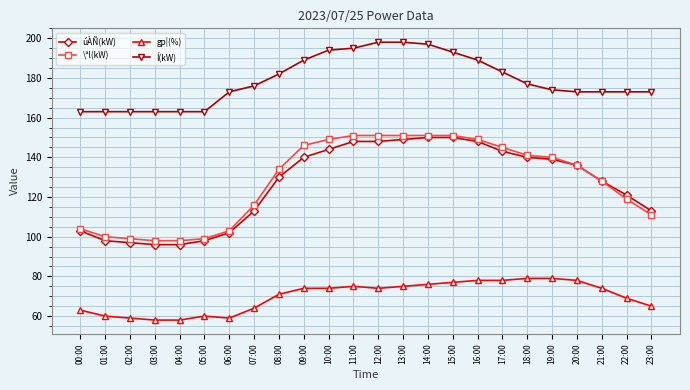

True or false: \ªl(kW) and Í(kW) cross at least once.

False